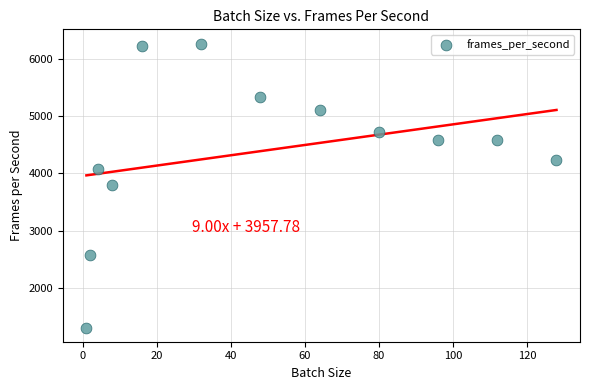

What is the range of Y values (max minus min)?

4963.1